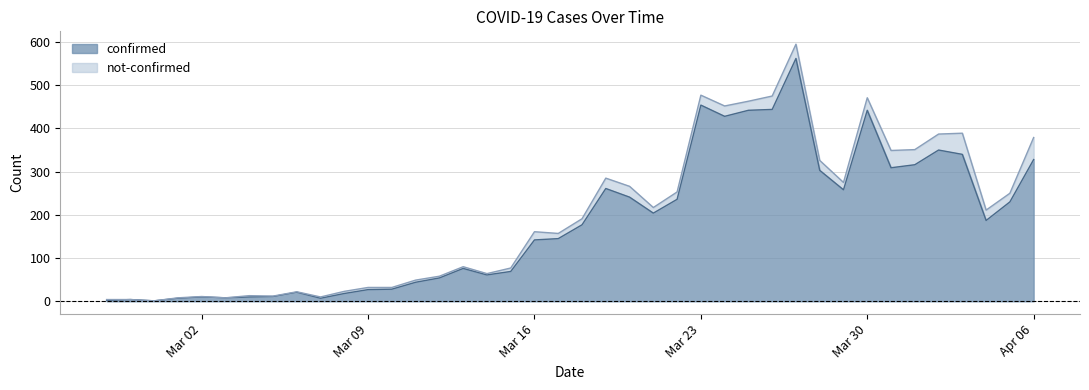

How many points are lower than both their immediate neighbors (excluding endpoints)?

9